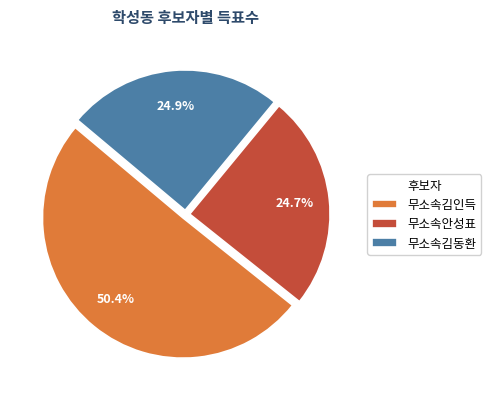

Which slice is the largest?

무소속김인득